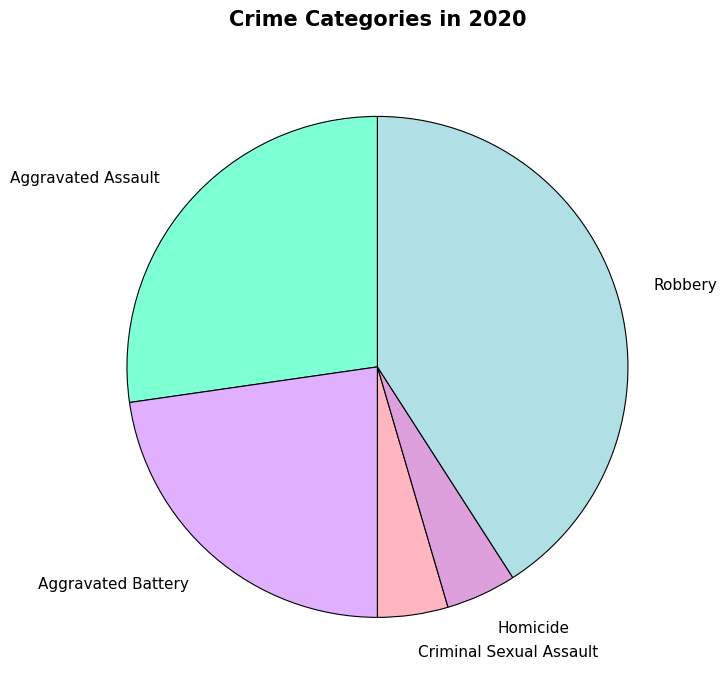

Approximately how many times larger is the value at Robbery compared to Criminal Sexual Assault?

9.0